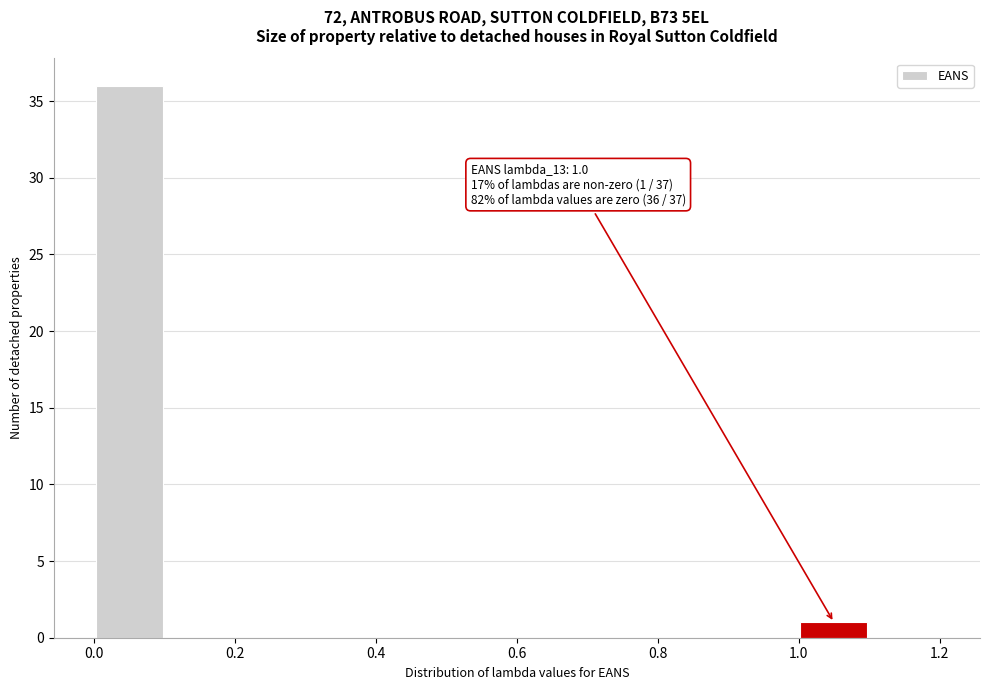

Over which range of the x-axis is the bar tallest?

0.0 to 0.1